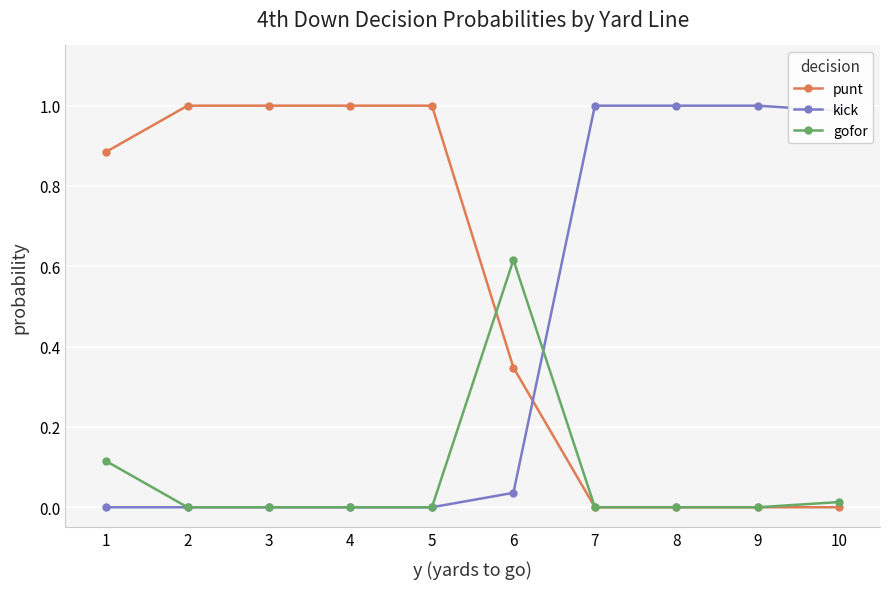

How many lines are shown in the chart?

3